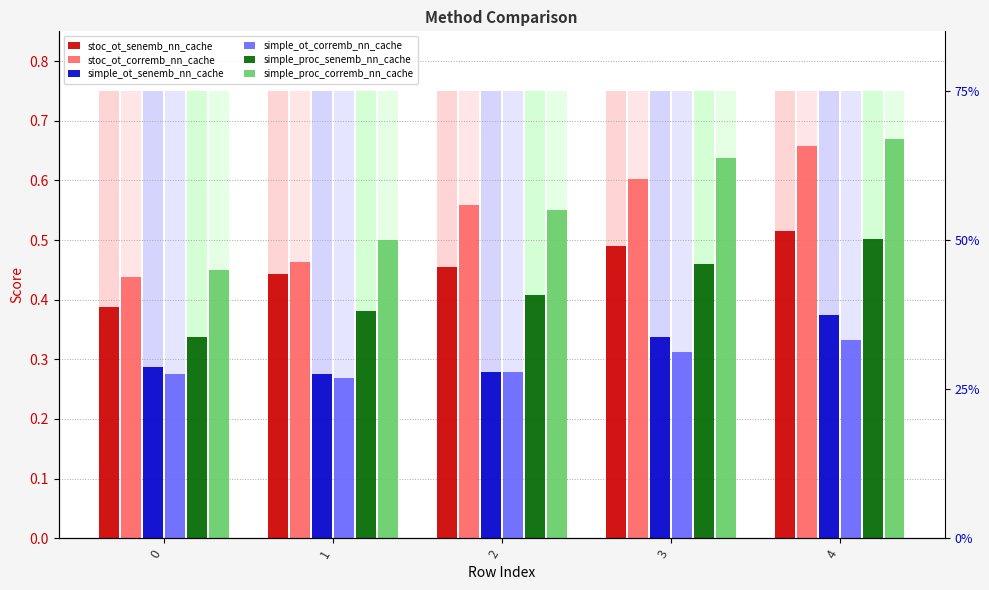

What is the value of the simple_proc_corremb_nn_cache bar at the 3rd from the left?

0.6